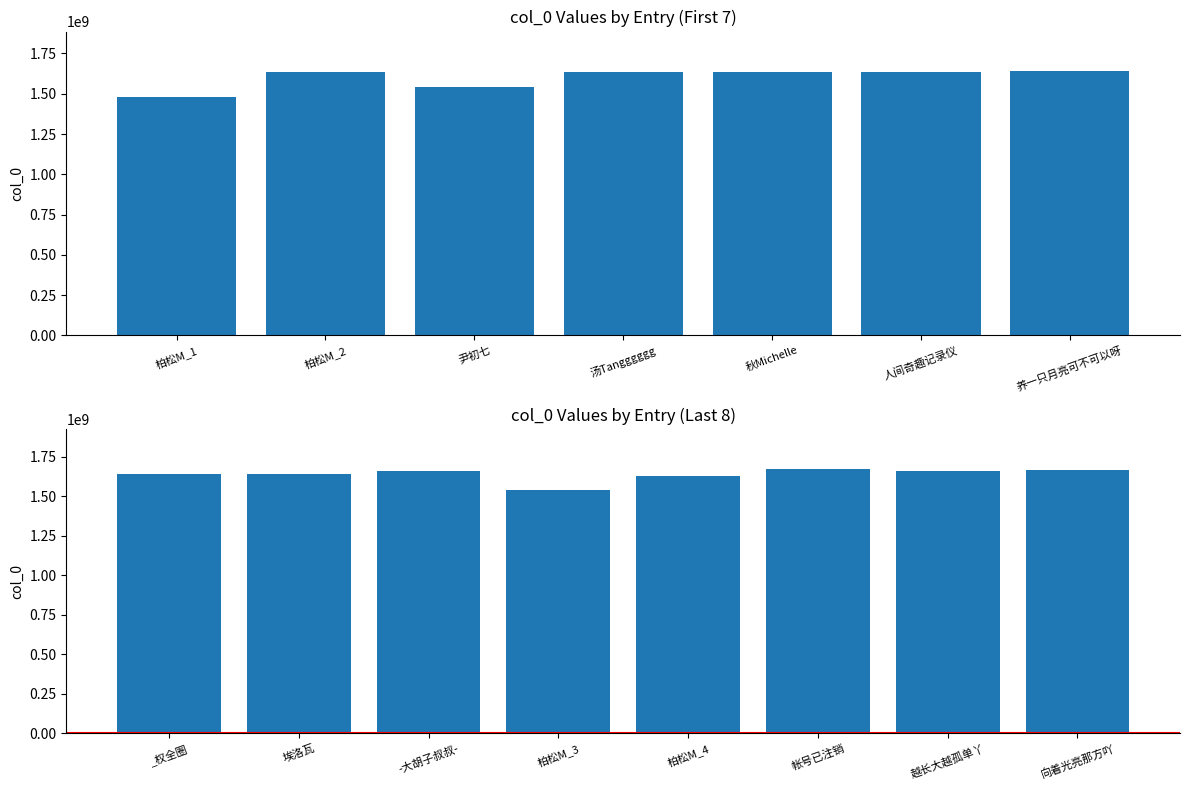

Where is the data nearest to the value 1606863714?

柏松M_4